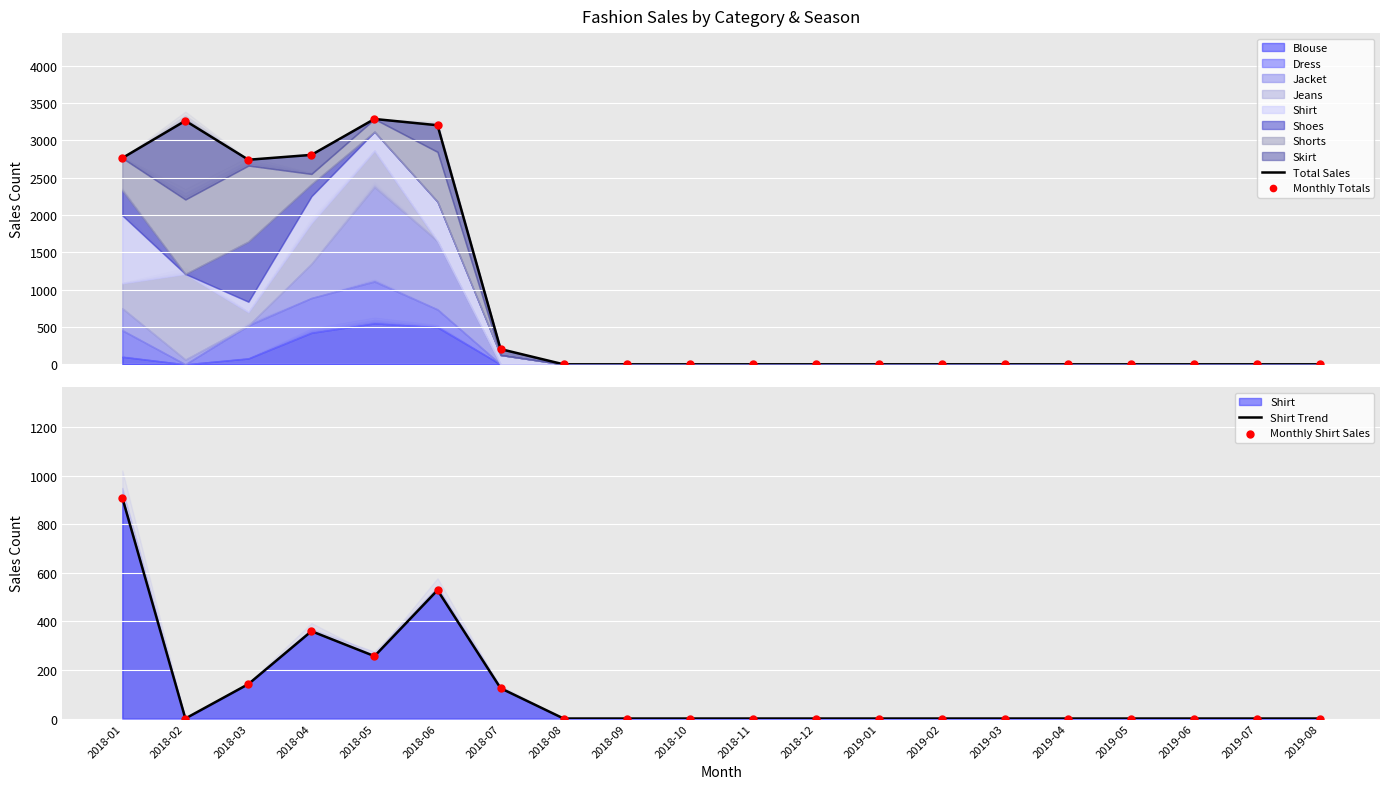

At how many categories does at least one series exceed 696?

6